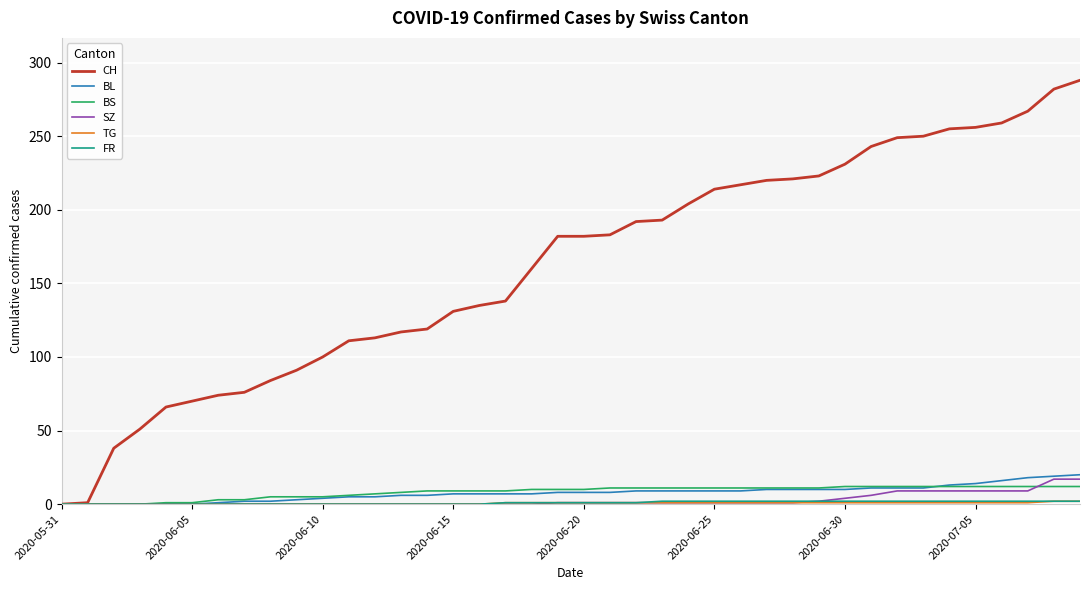

Which series has the largest total across all categories?

CH